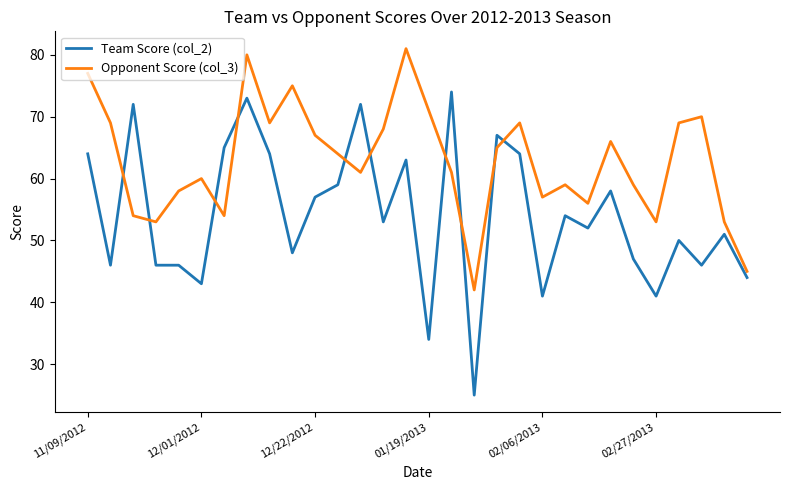

What is the maximum value for Team Score (col_2)?

74